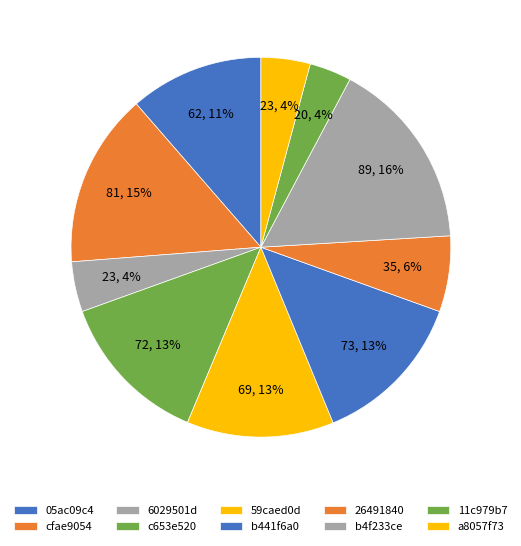

To the nearest percent, what is the difference between the 05ac09c4 and 26491840 slice percentages?

5%